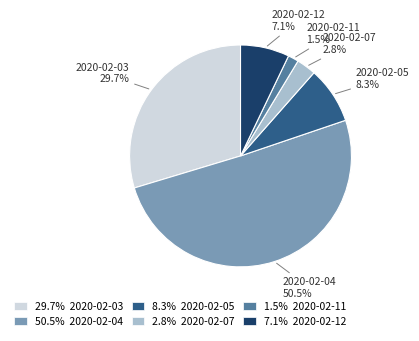

Which has a higher value, 2020-02-12 or 2020-02-03?

2020-02-03